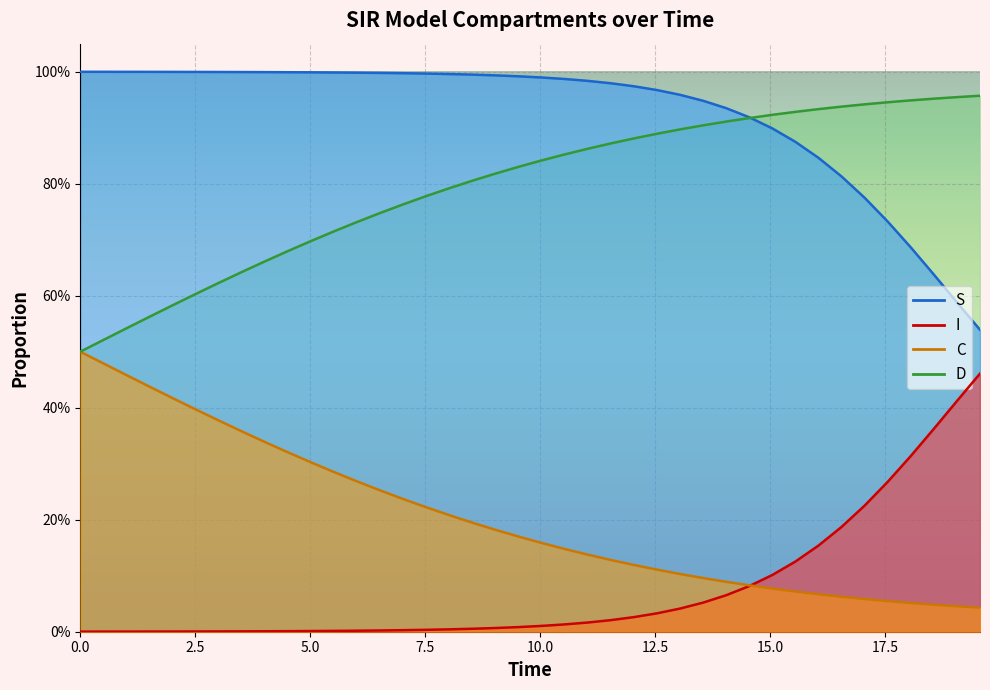

Count the number of data series in this chart.

4